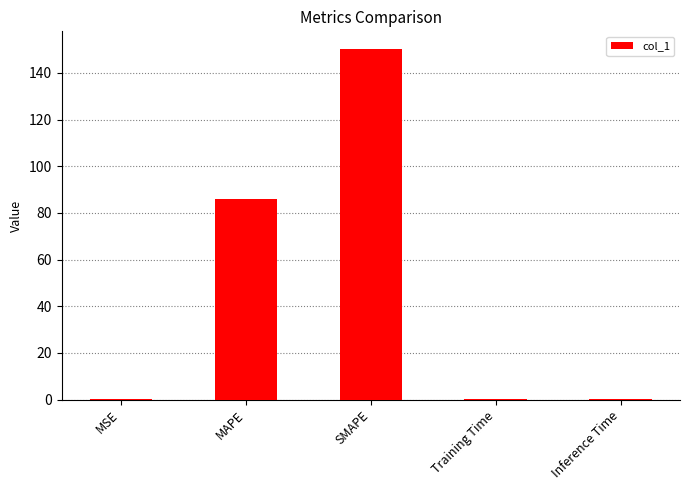

What is the sum of all values?

237.2